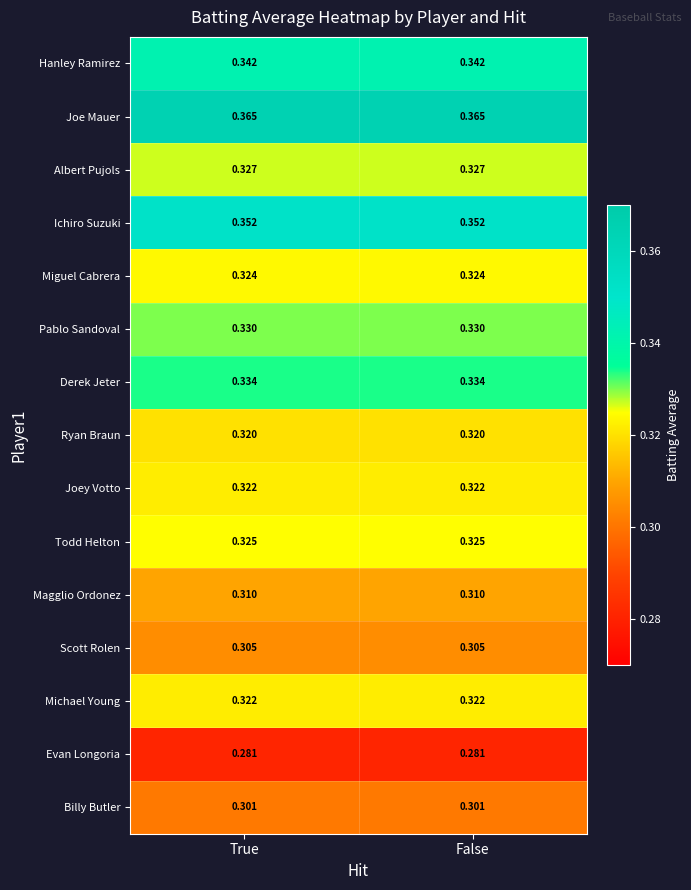

Is the value of Derek Jeter at False greater than the value of Magglio Ordonez at True?

Yes